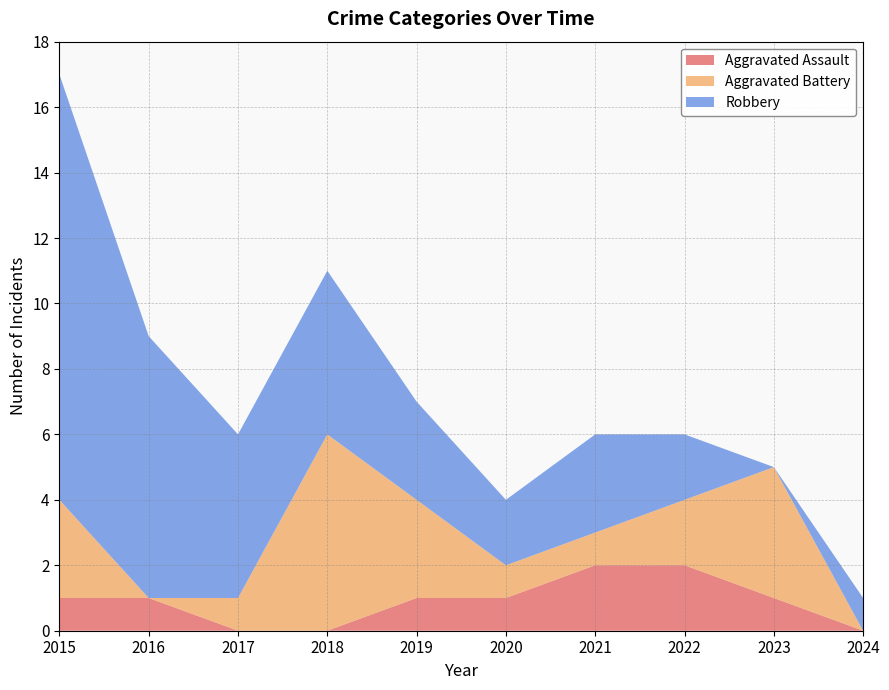

Reading left to right, what are all the values shown in this chart?

Aggravated Assault: 2015=1	2016=1	2017=0	2018=0	2019=1	2020=1	2021=2	2022=2	2023=1	2024=0
Aggravated Battery: 2015=3	2016=0	2017=1	2018=6	2019=3	2020=1	2021=1	2022=2	2023=4	2024=0
Robbery: 2015=13	2016=8	2017=5	2018=5	2019=3	2020=2	2021=3	2022=2	2023=0	2024=1